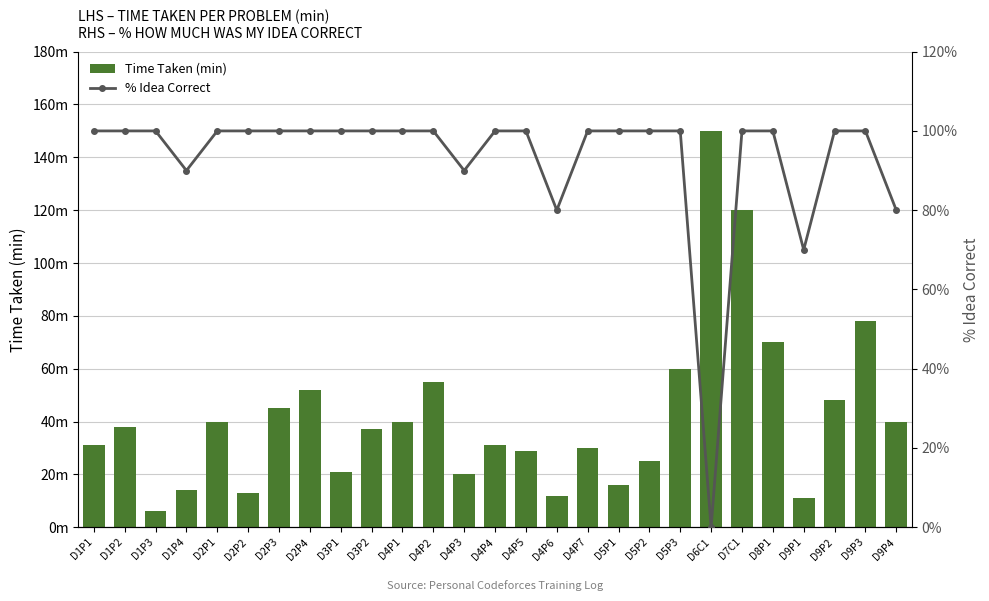

Reading right to left, transcribe all the data shown in this chart.

Time Taken (min): D9P4=40	D9P3=78	D9P2=48	D9P1=11	D8P1=70	D7C1=120	D6C1=150	D5P3=60	D5P2=25	D5P1=16	D4P7=30	D4P6=12	D4P5=29	D4P4=31	D4P3=20	D4P2=55	D4P1=40	D3P2=37	D3P1=21	D2P4=52	D2P3=45	D2P2=13	D2P1=40	D1P4=14	D1P3=6	D1P2=38	D1P1=31
% Idea Correct: D9P4=80	D9P3=100	D9P2=100	D9P1=70	D8P1=100	D7C1=100	D6C1=0	D5P3=100	D5P2=100	D5P1=100	D4P7=100	D4P6=80	D4P5=100	D4P4=100	D4P3=90	D4P2=100	D4P1=100	D3P2=100	D3P1=100	D2P4=100	D2P3=100	D2P2=100	D2P1=100	D1P4=90	D1P3=100	D1P2=100	D1P1=100